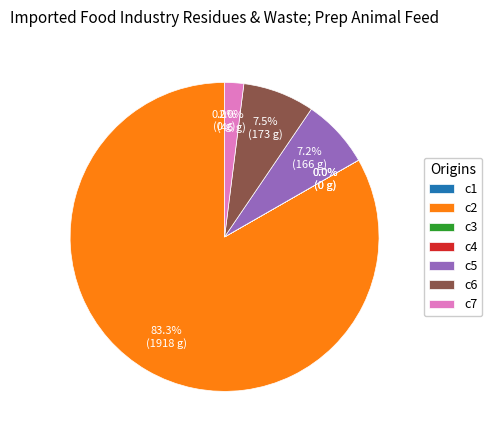

What is the largest slice in the pie chart?

c2